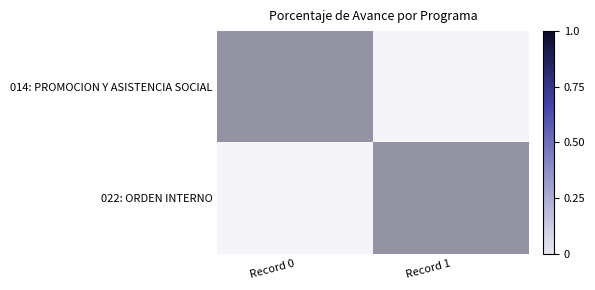

List the series in order of their peak value, lowest first.

014: PROMOCION Y ASISTENCIA SOCIAL, 022: ORDEN INTERNO